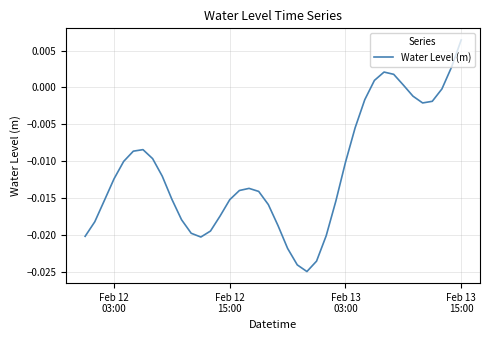

Does the chart have visible grid lines?

Yes